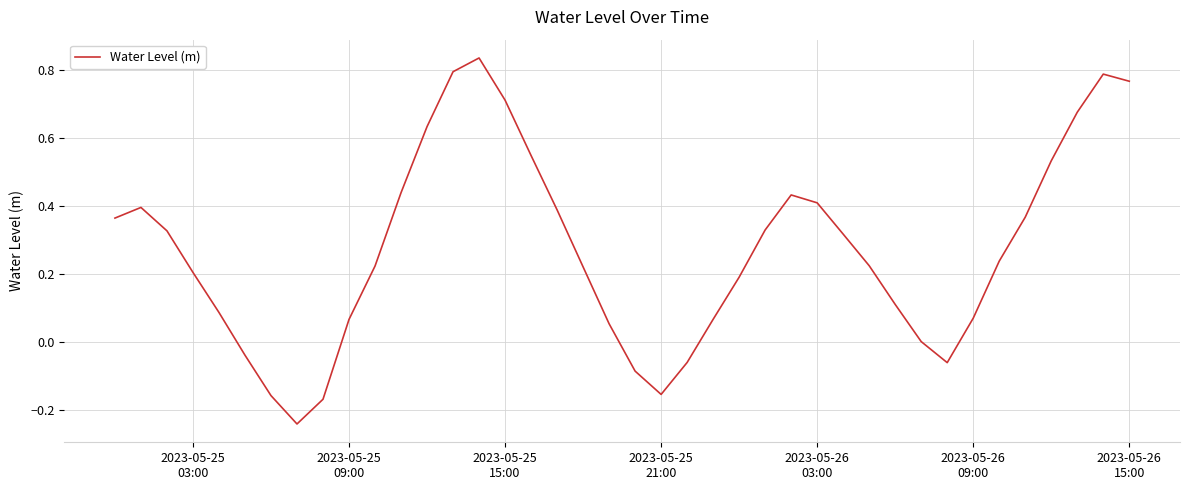

What is the difference between the maximum and minimum values?

1.1